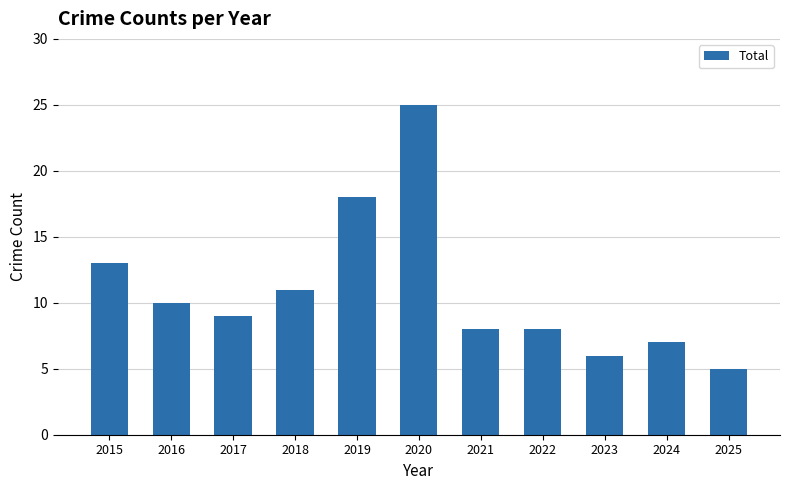

True or false: the data shows 11 at 2024.

False